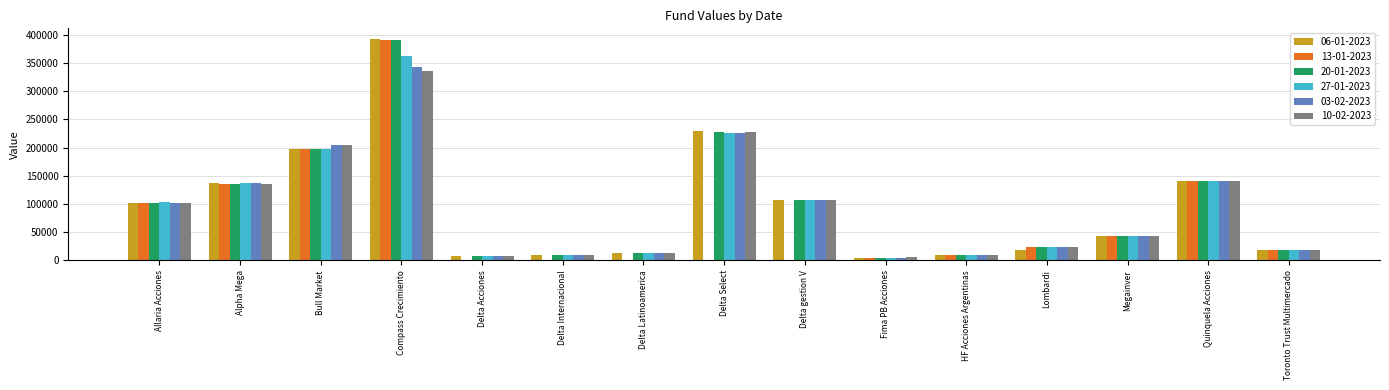

How many categories are shown in the chart?

15